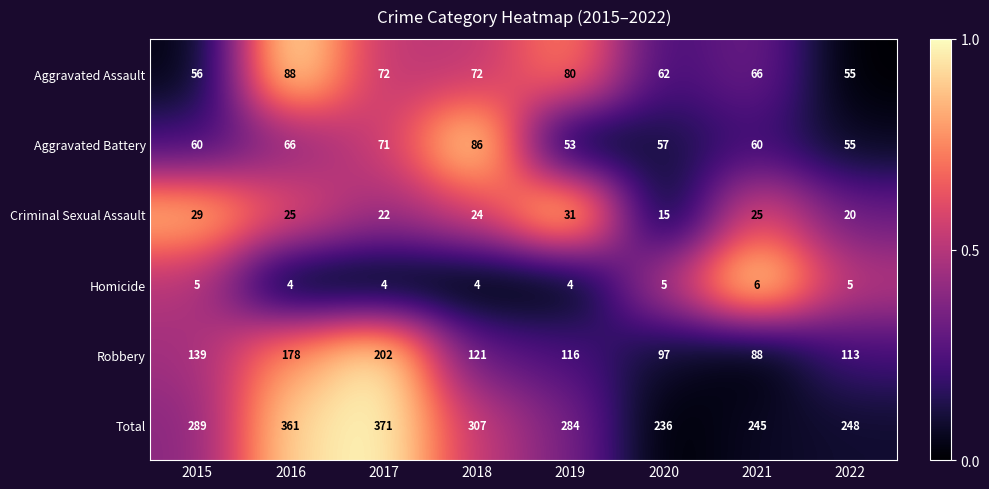

What is the total value across all series at 2022?

496